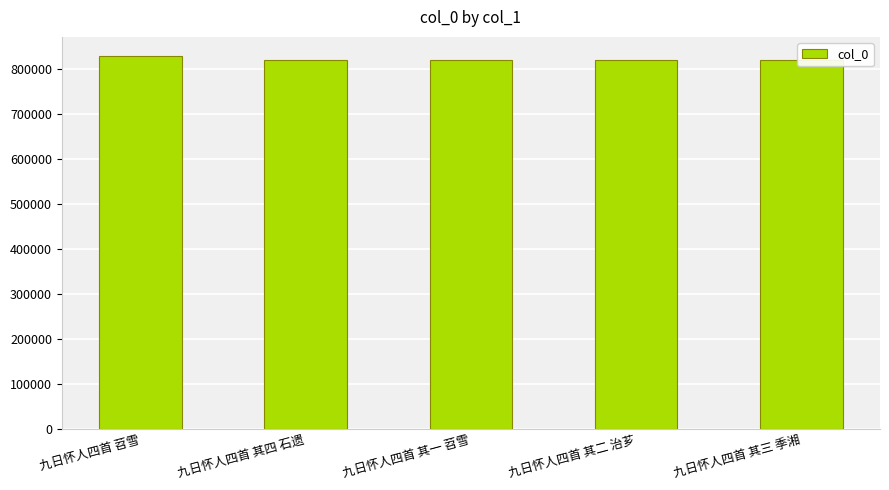

What position from the left is 九日怀人四首 其一 苕雪?

3